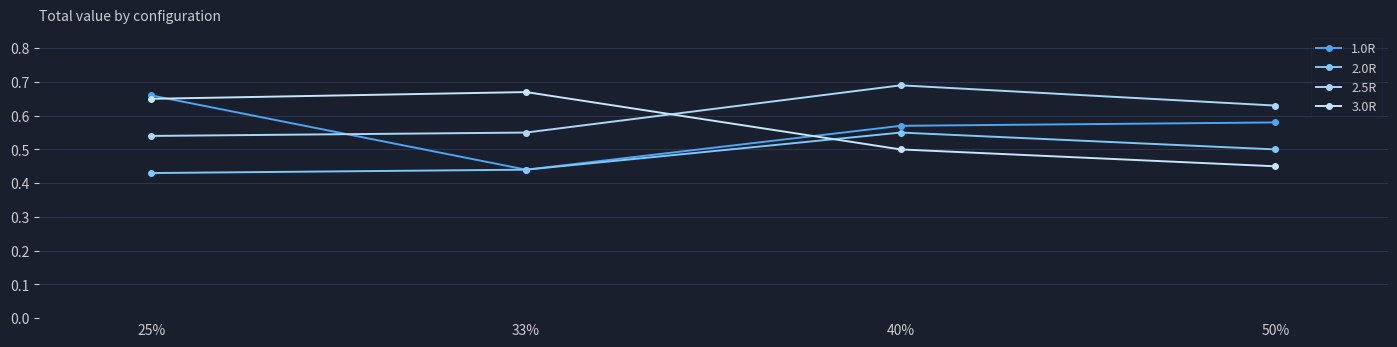

How many categories are shown in the chart?

4